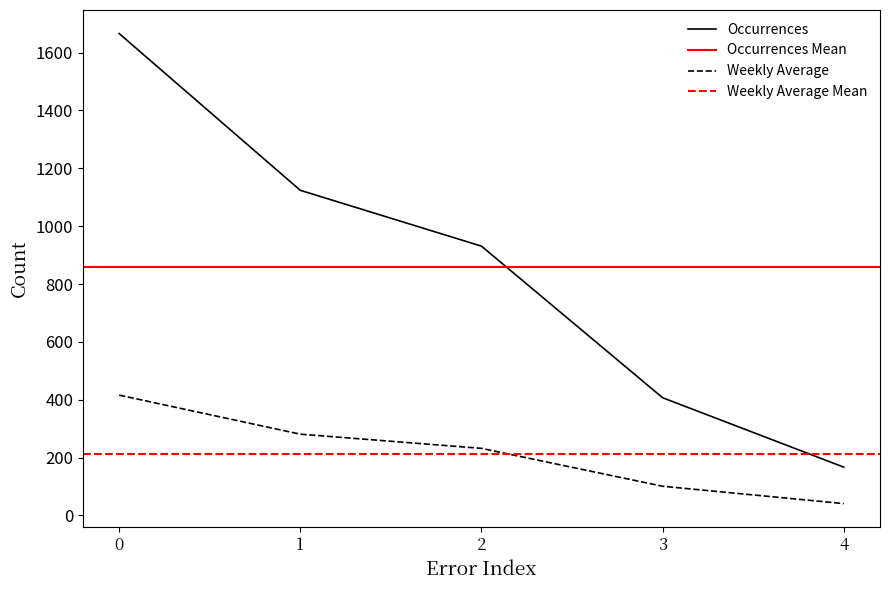

True or false: Weekly Average has more than 0 interior local peaks.

False